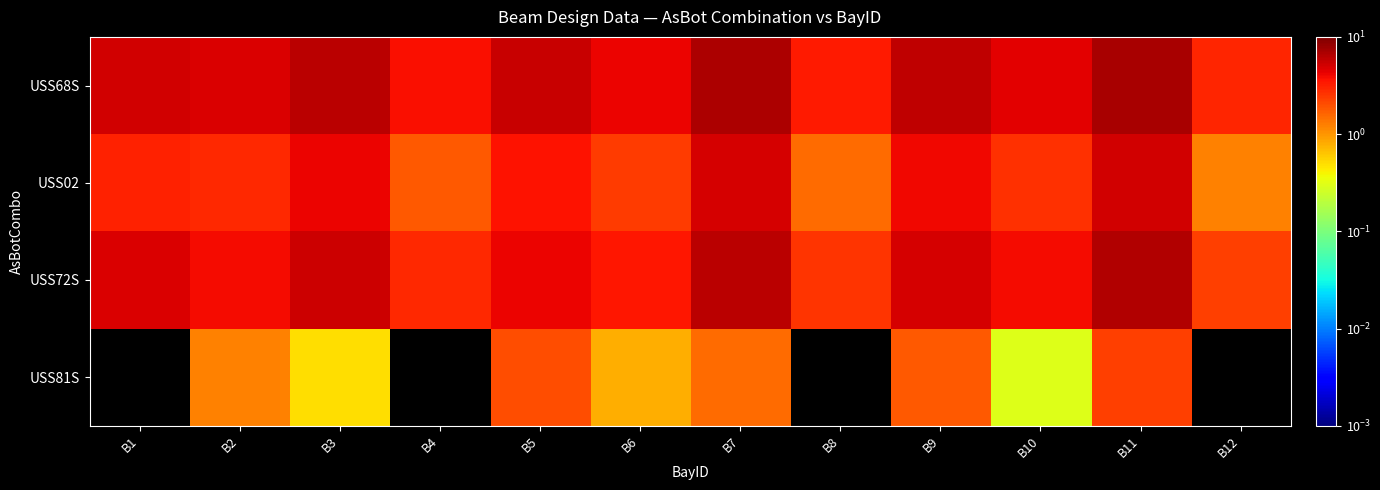

What is the greatest value displayed?

7.0